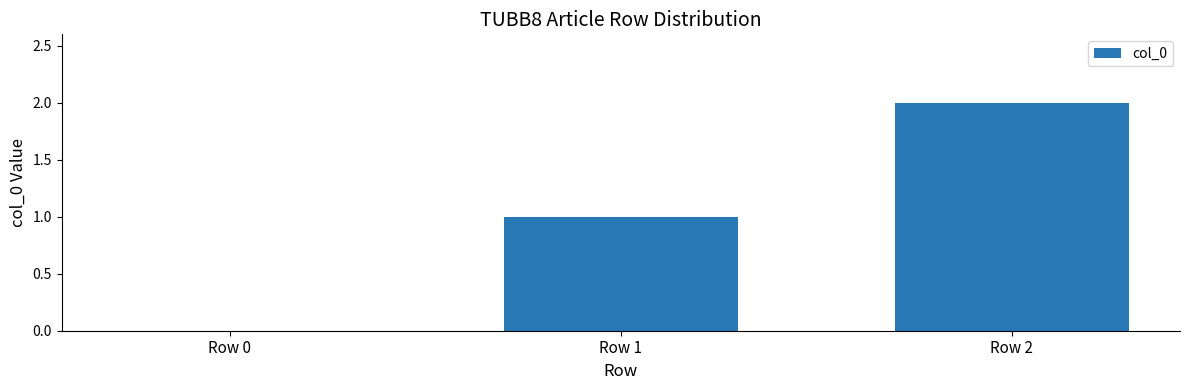

How many series are shown in this chart?

1